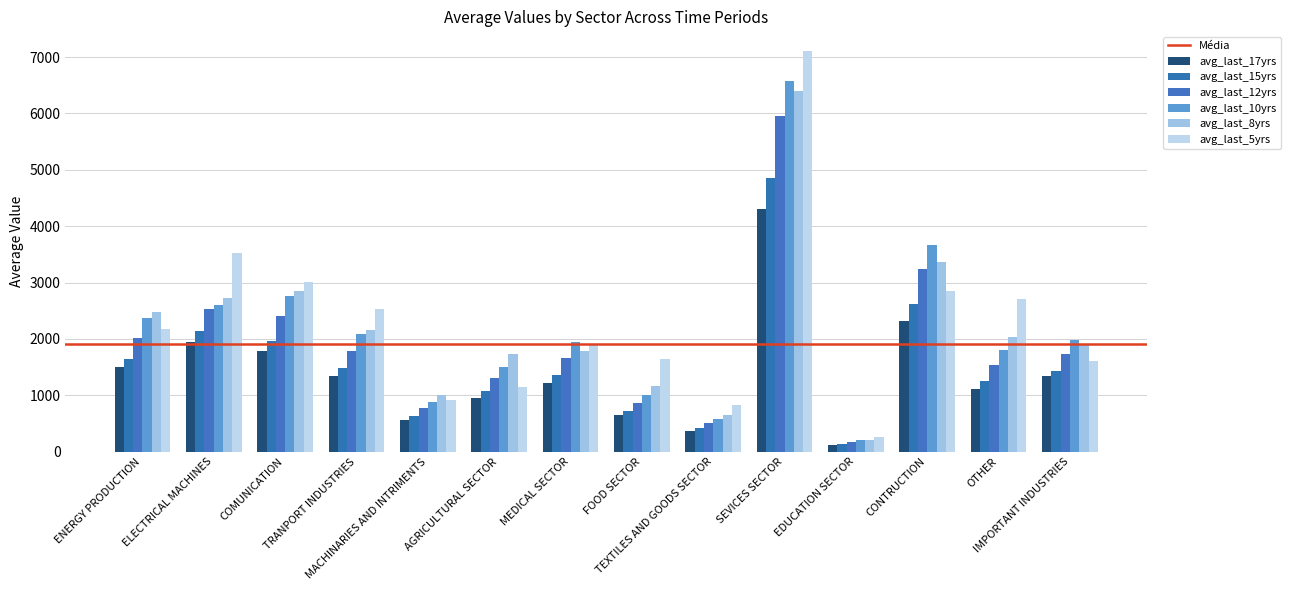

What position from the left is FOOD SECTOR?

8